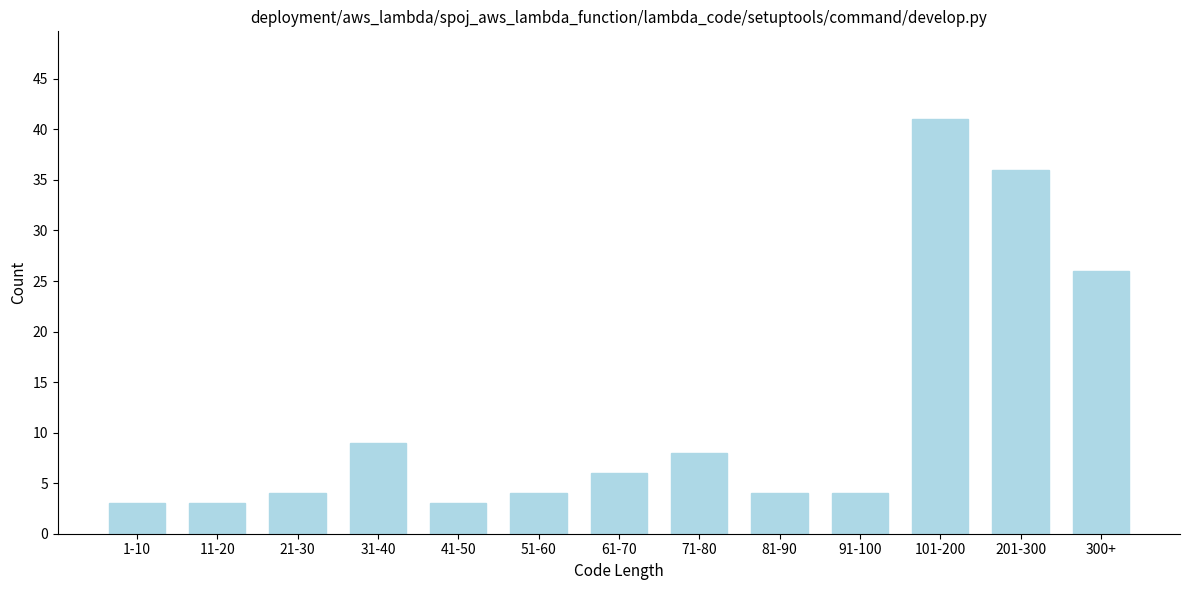

Reading left to right, list all the values displayed in this chart.

3	3	4	9	3	4	6	8	4	4	41	36	26